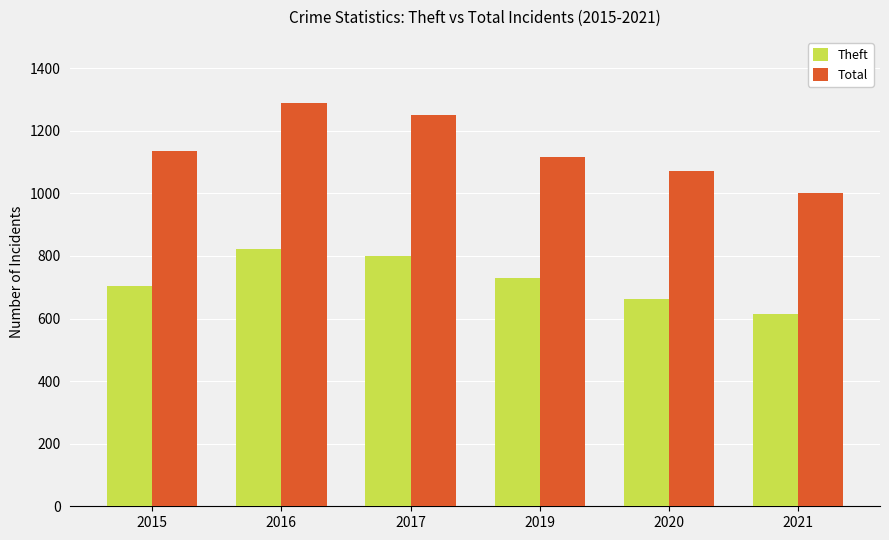

At how many categories does at least one series exceed 667?

6